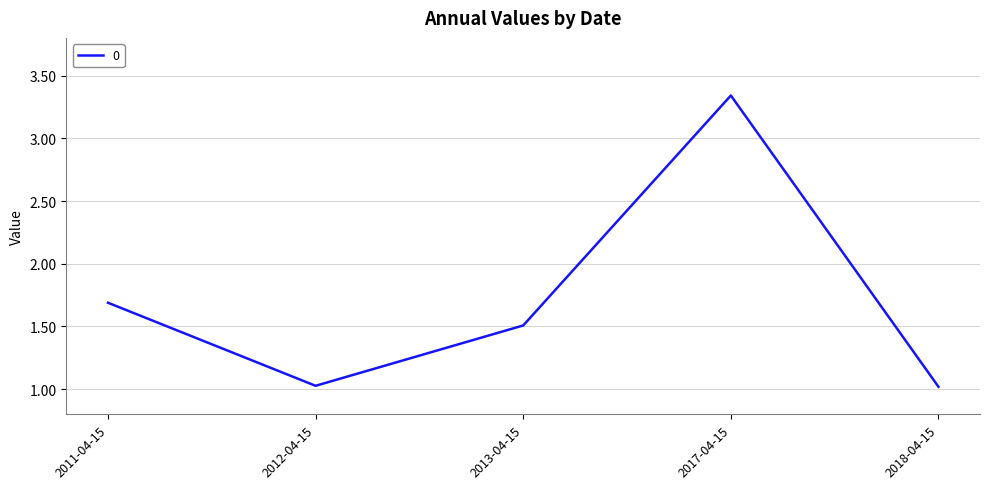

Is this an area chart (filled region under the line)?

No